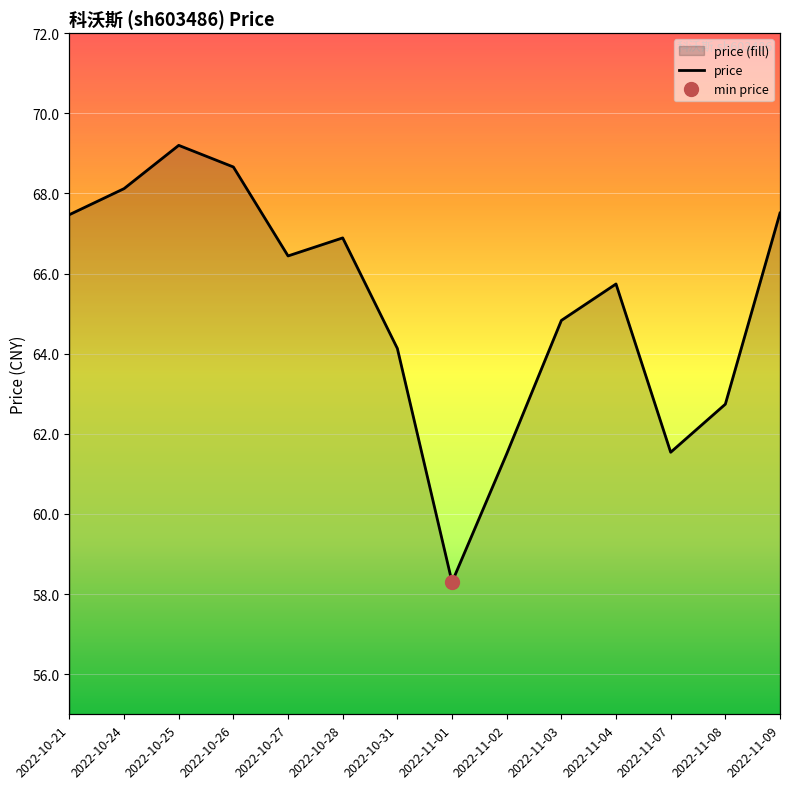

True or false: the data has more than 1 interior local peaks.

True